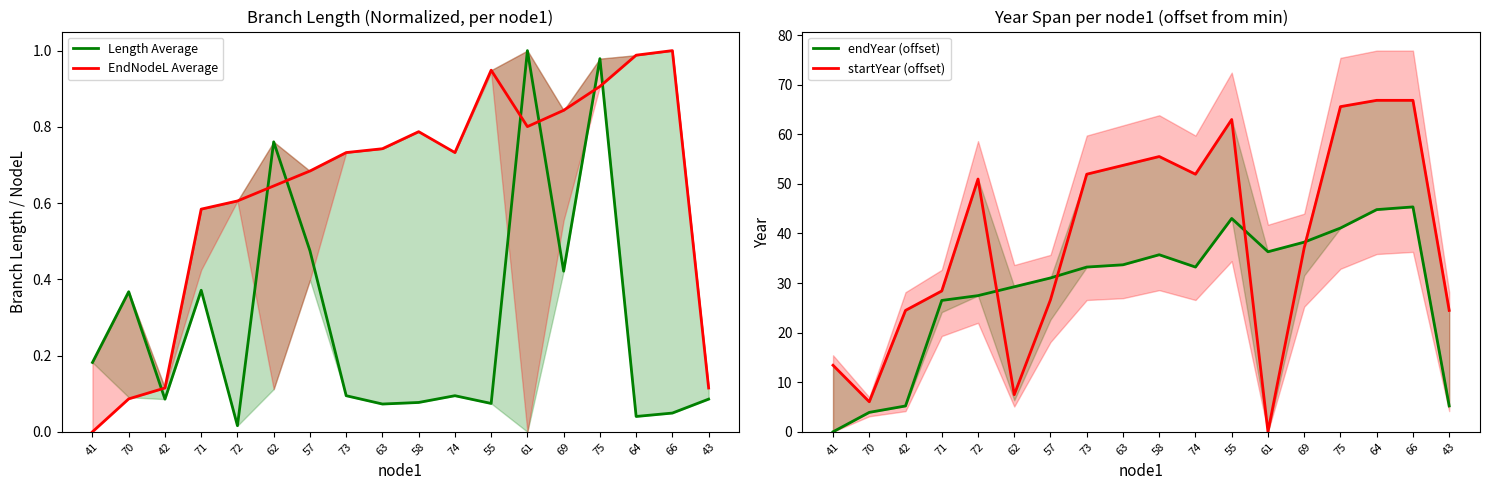

Reading left to right, extract all data points from this chart.

Length Average: 41=0.2	70=0.4	42=0.1	71=0.4	72=0.0	62=0.8	57=0.5	73=0.1	63=0.1	58=0.1	74=0.1	55=0.1	61=1.0	69=0.4	75=1.0	64=0.0	66=0.0	43=0.1
EndNodeL Average: 41=0.0	70=0.1	42=0.1	71=0.6	72=0.6	62=0.6	57=0.7	73=0.7	63=0.7	58=0.8	74=0.7	55=0.9	61=0.8	69=0.8	75=0.9	64=1.0	66=1.0	43=0.1
endYear (offset): 41=0.0	70=3.9	42=5.2	71=26.5	72=27.5	62=29.3	57=31.0	73=33.2	63=33.7	58=35.7	74=33.2	55=43.0	61=36.3	69=38.2	75=41.1	64=44.8	66=45.4	43=5.2
startYear (offset): 41=13.4	70=6.1	42=24.5	71=28.4	72=51.0	62=7.5	57=26.6	73=52.0	63=53.7	58=55.5	74=52.0	55=63.0	61=0.0	69=37.1	75=65.6	64=66.8	66=66.8	43=24.5